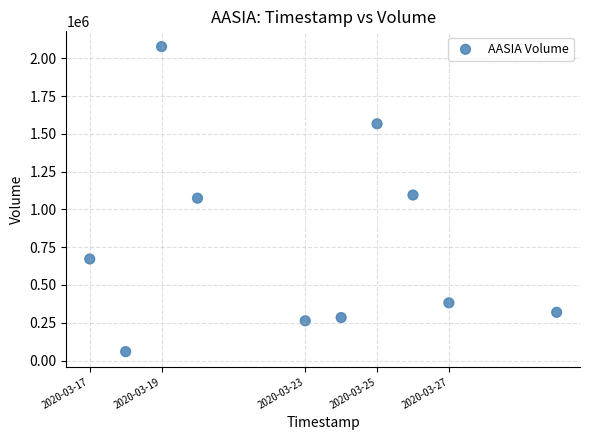

What is the range of X values (max minus min)?

1123200